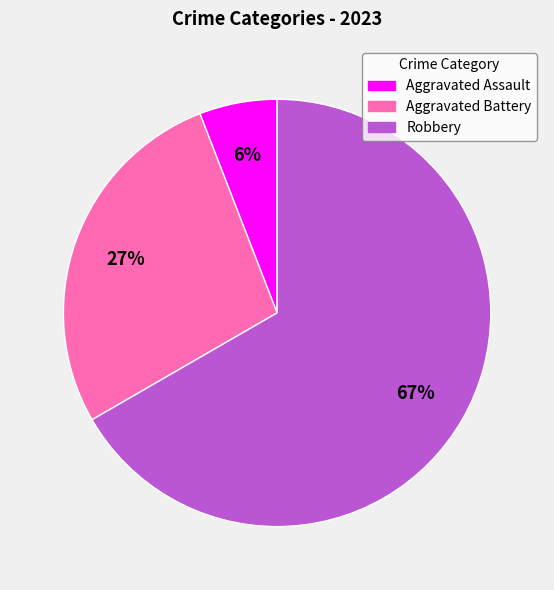

Is there any slice that represents more than half of the pie?

Yes